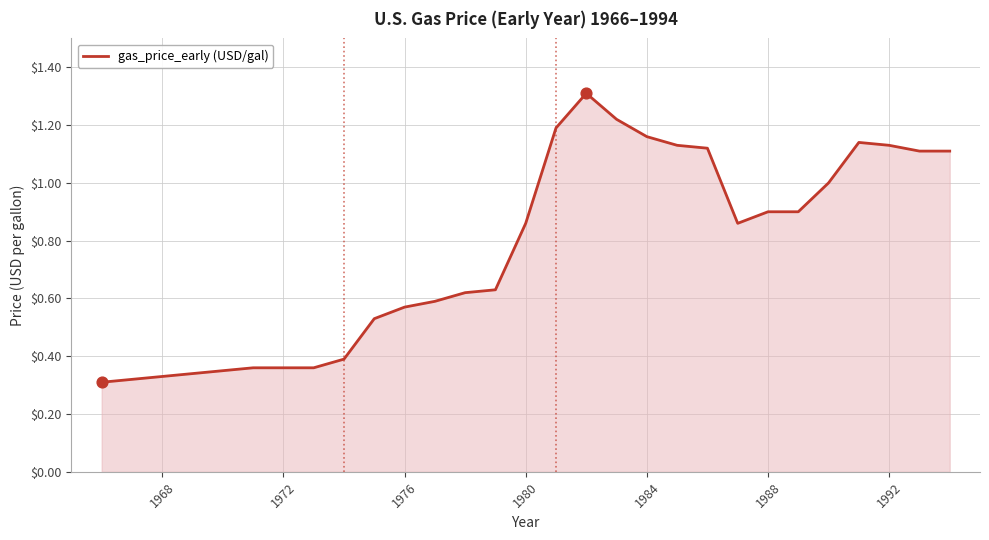

What is the greatest value displayed?

1.3